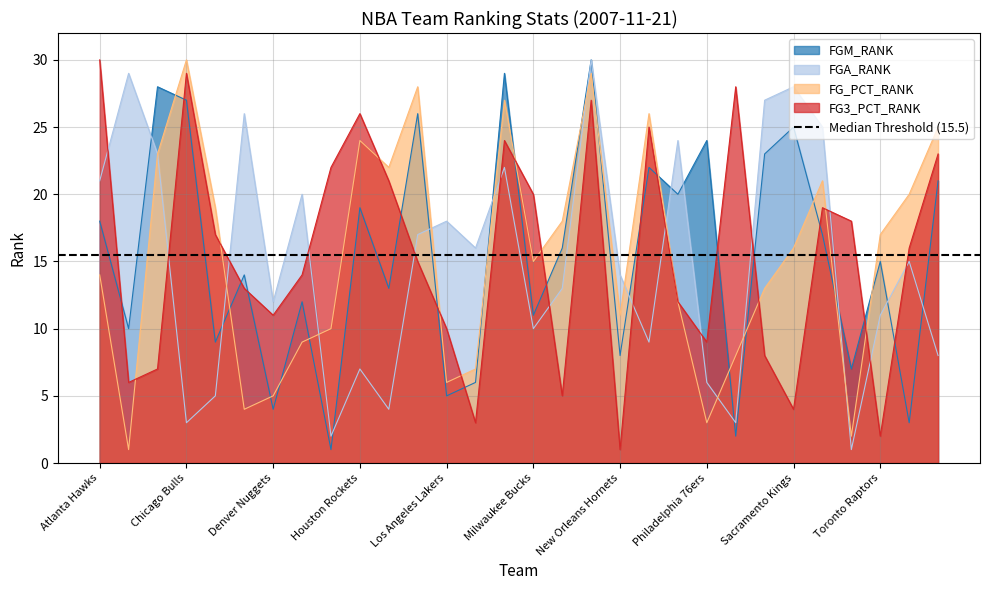

Rank the series at New Orleans Hornets from highest to lowest value.

FGA_RANK, FG_PCT_RANK, FGM_RANK, FG3_PCT_RANK